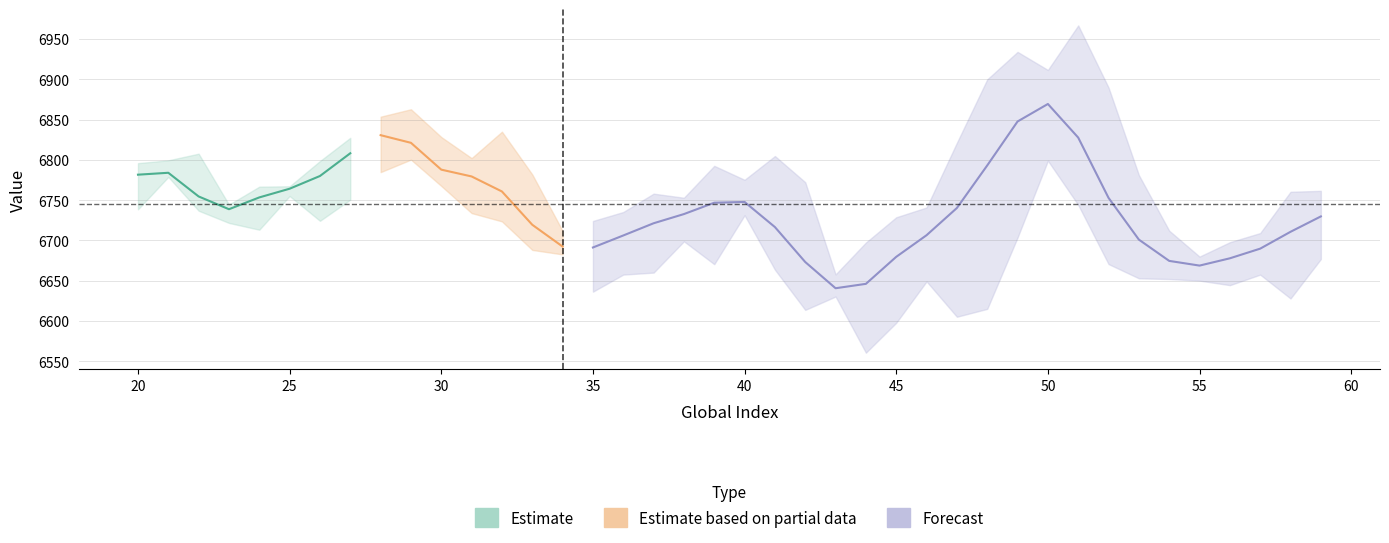

How many lines are shown in the chart?

3